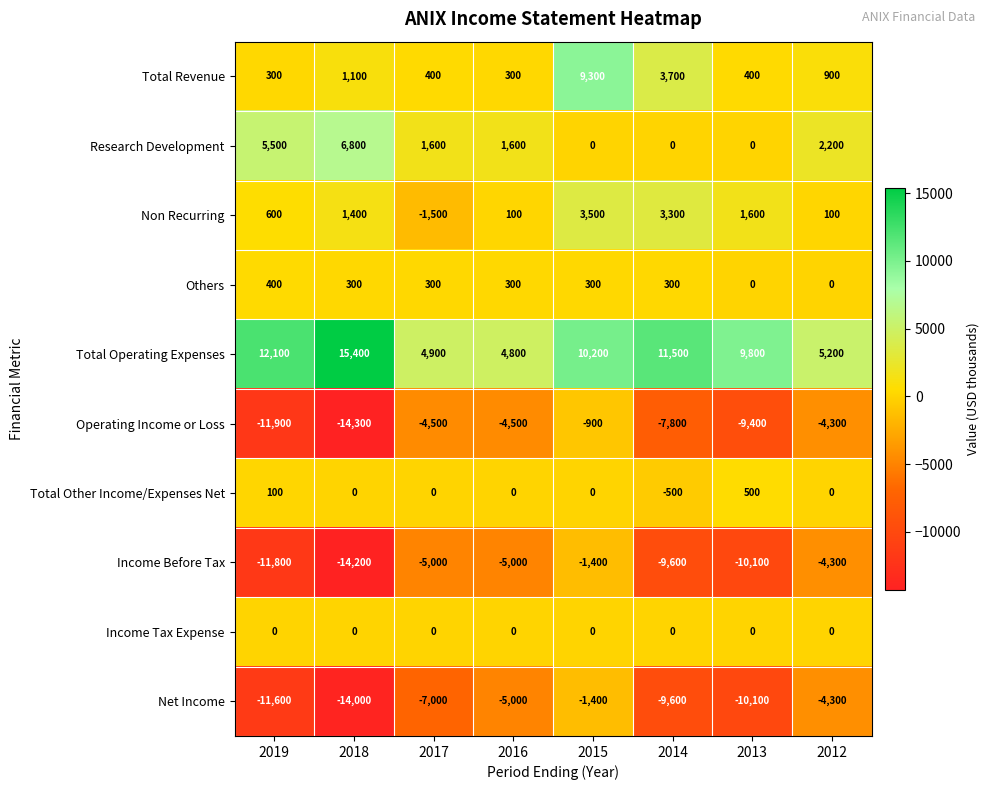

What is the maximum value shown in the chart?

15400